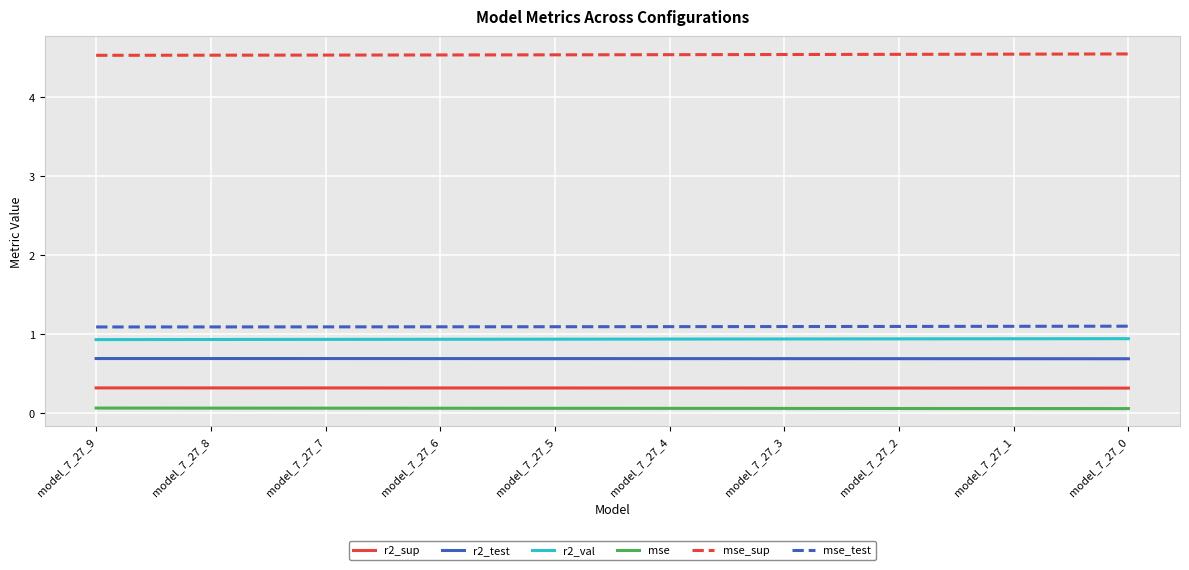

Is the value of mse at model_7_27_3 greater than the value of r2_sup at model_7_27_7?

No